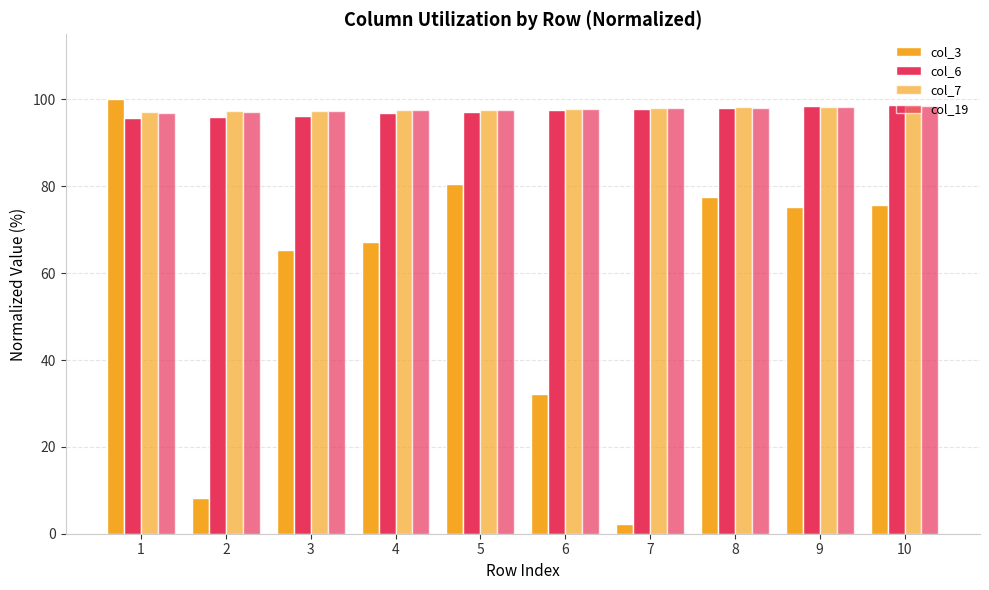

What is the sum of all col_19 values?

977.2